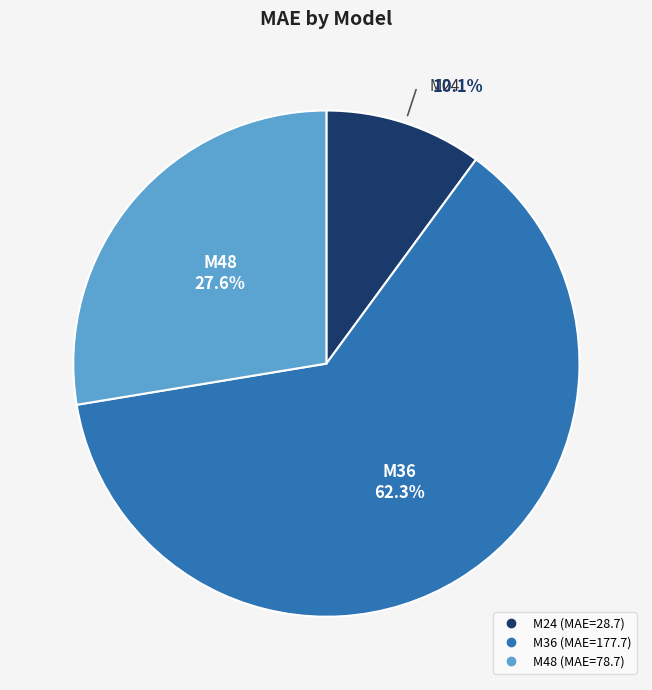

Do M36 and M48 together represent more than half of the pie?

Yes